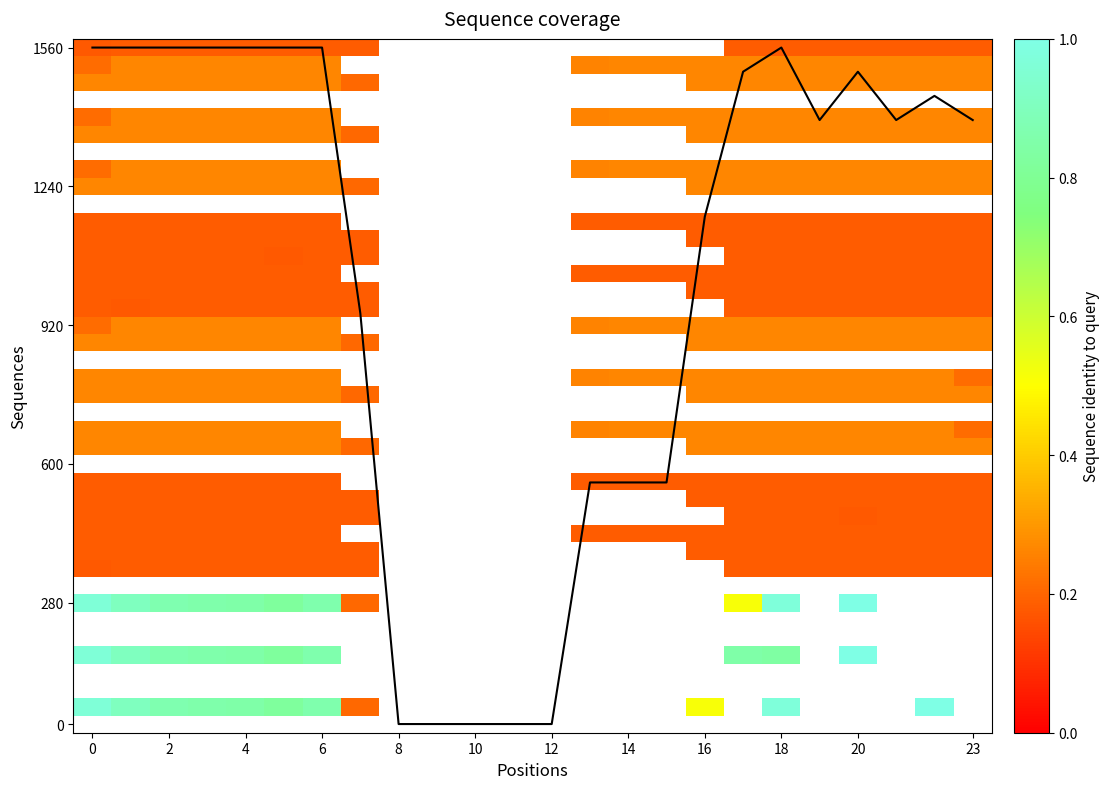

At how many categories does at least one series exceed 0?

19